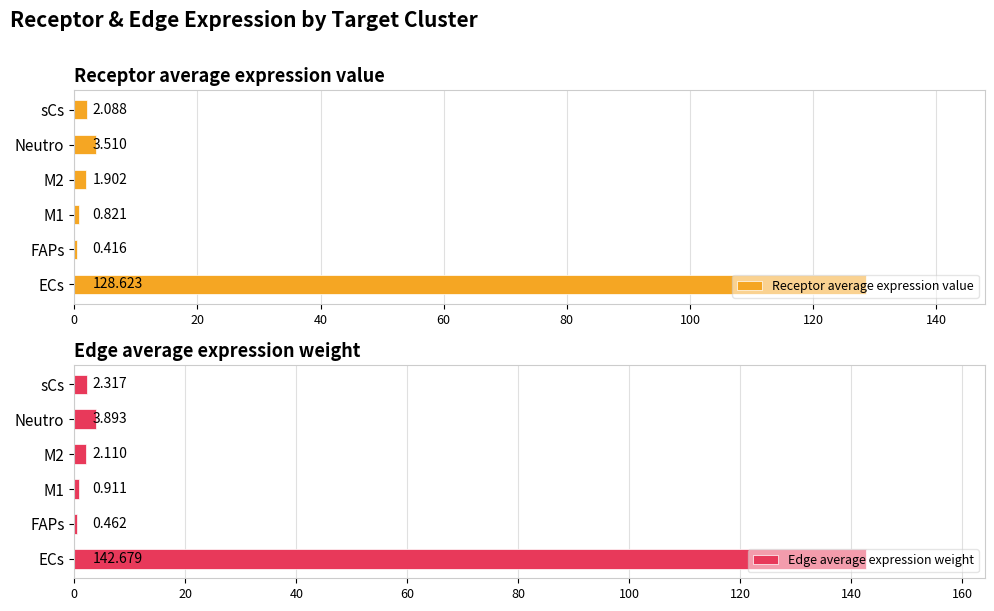

Reading right to left, extract all data points from this chart.

Receptor average expression value: 100=2.1	80=3.5	60=1.9	40=0.8	20=0.4	0=128.6
Edge average expression weight: 100=2.3	80=3.9	60=2.1	40=0.9	20=0.5	0=142.7